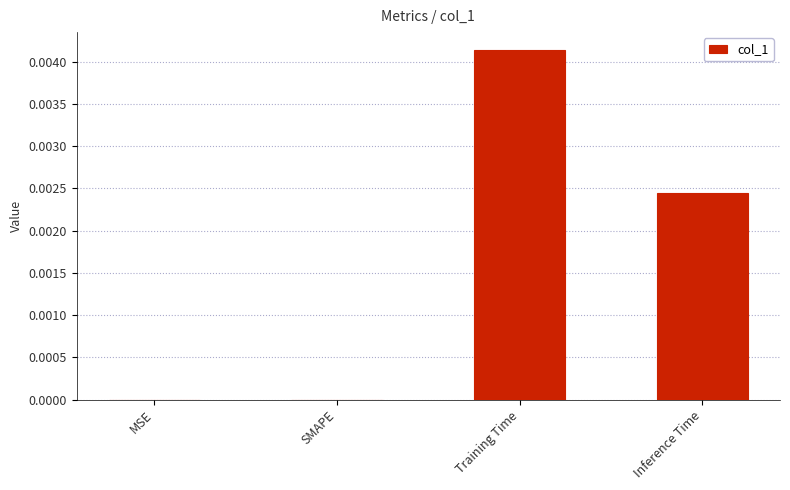

Does the chart contain stacked bars?

No